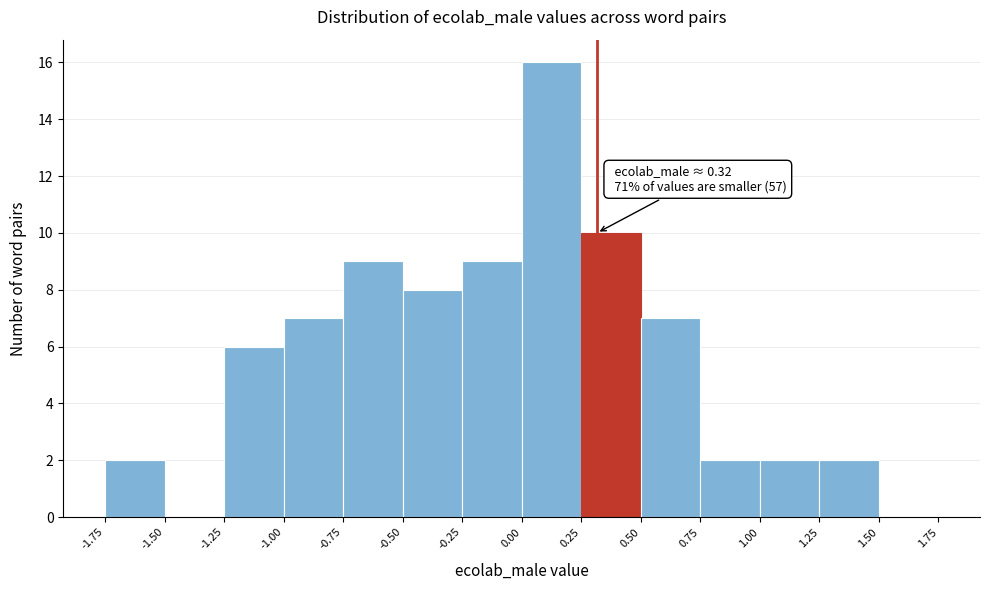

Over which range of the x-axis is the bar tallest?

0.00 to 0.25